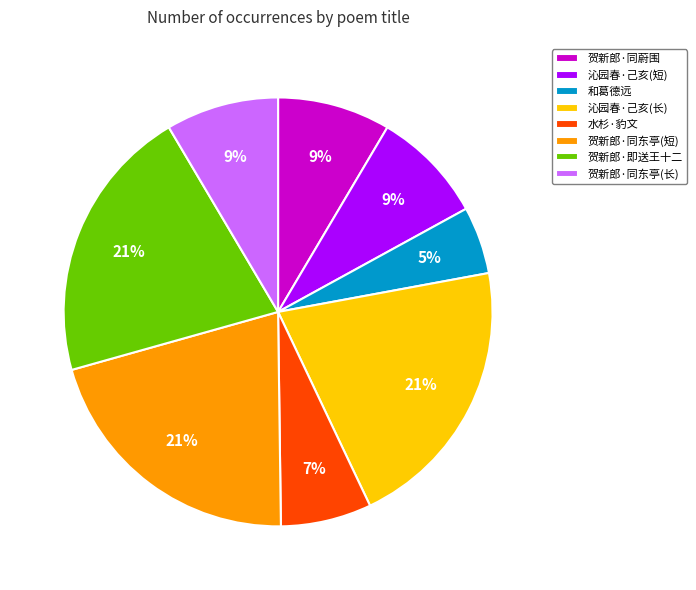

What percentage is the 水杉·豹文 slice, to the nearest percent?

7%